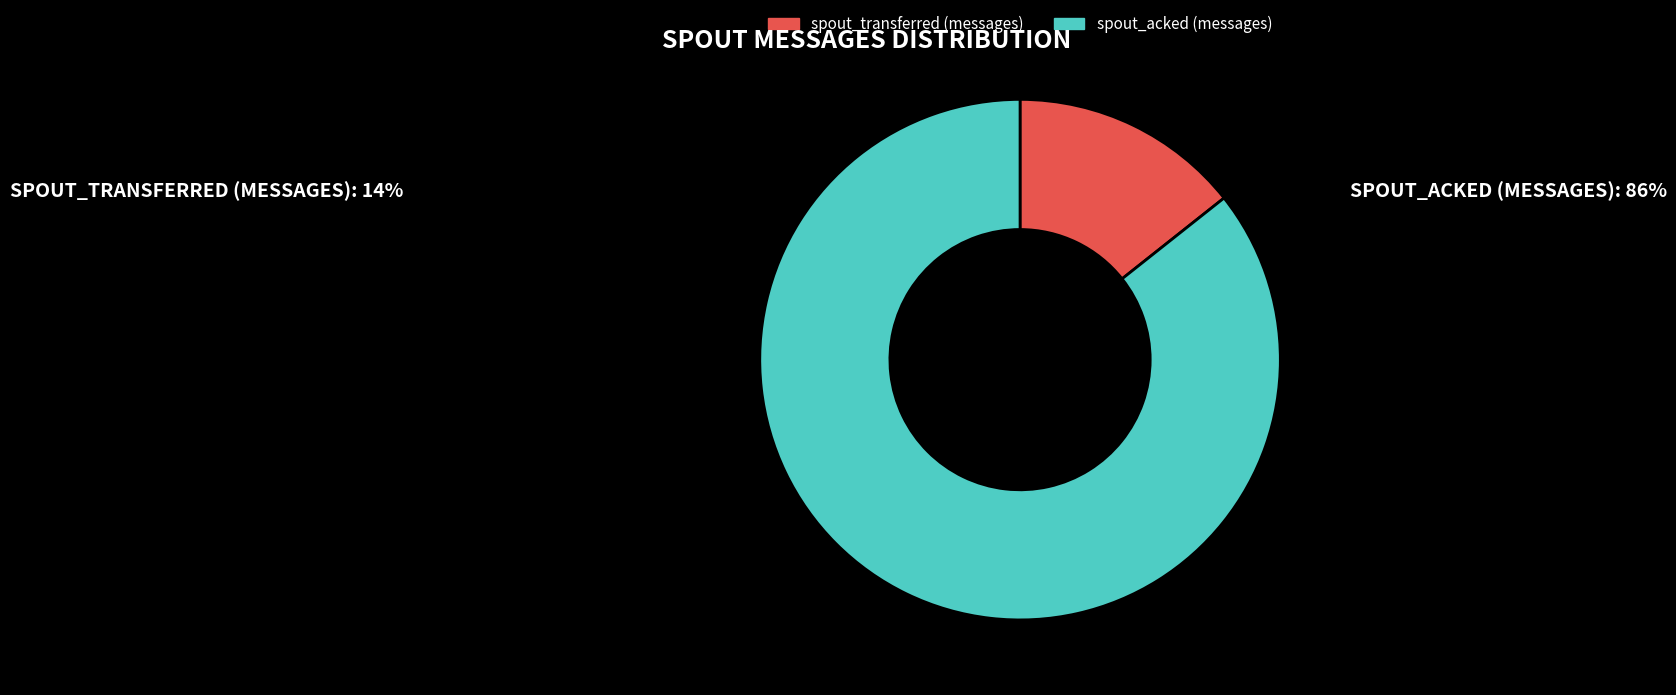

True or false: spout_acked (messages) accounts for 93% of the total.

False